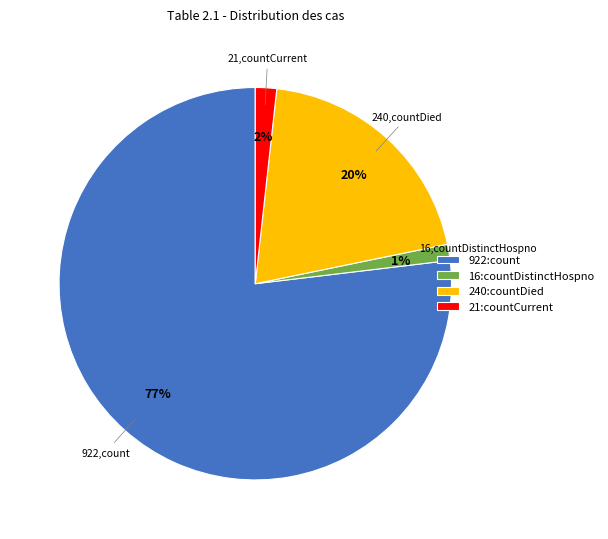

Which category has the biggest portion of the pie?

922:count